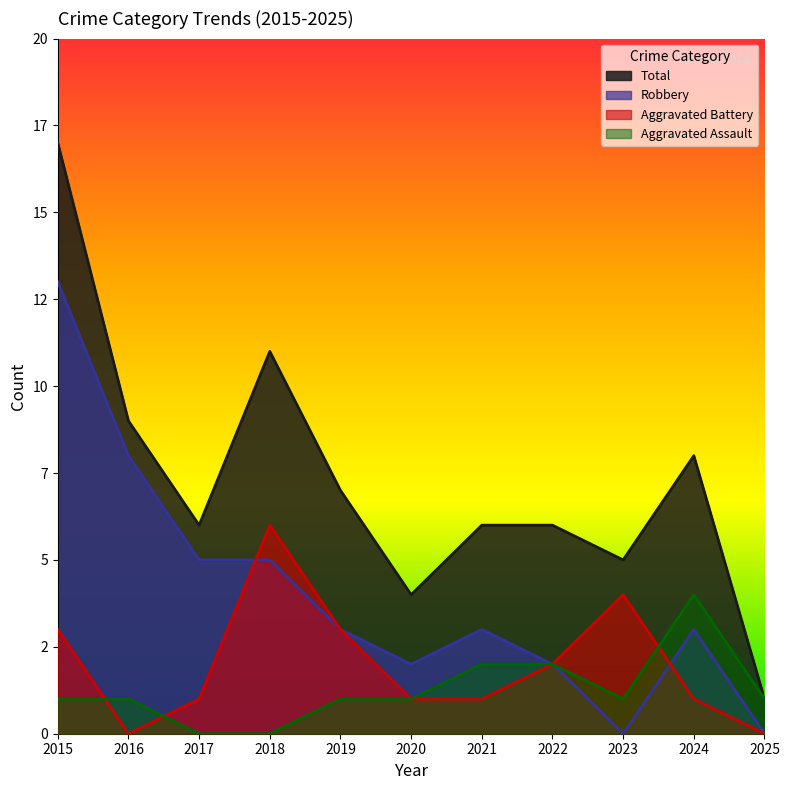

Does the chart display data point markers on the line(s)?

No